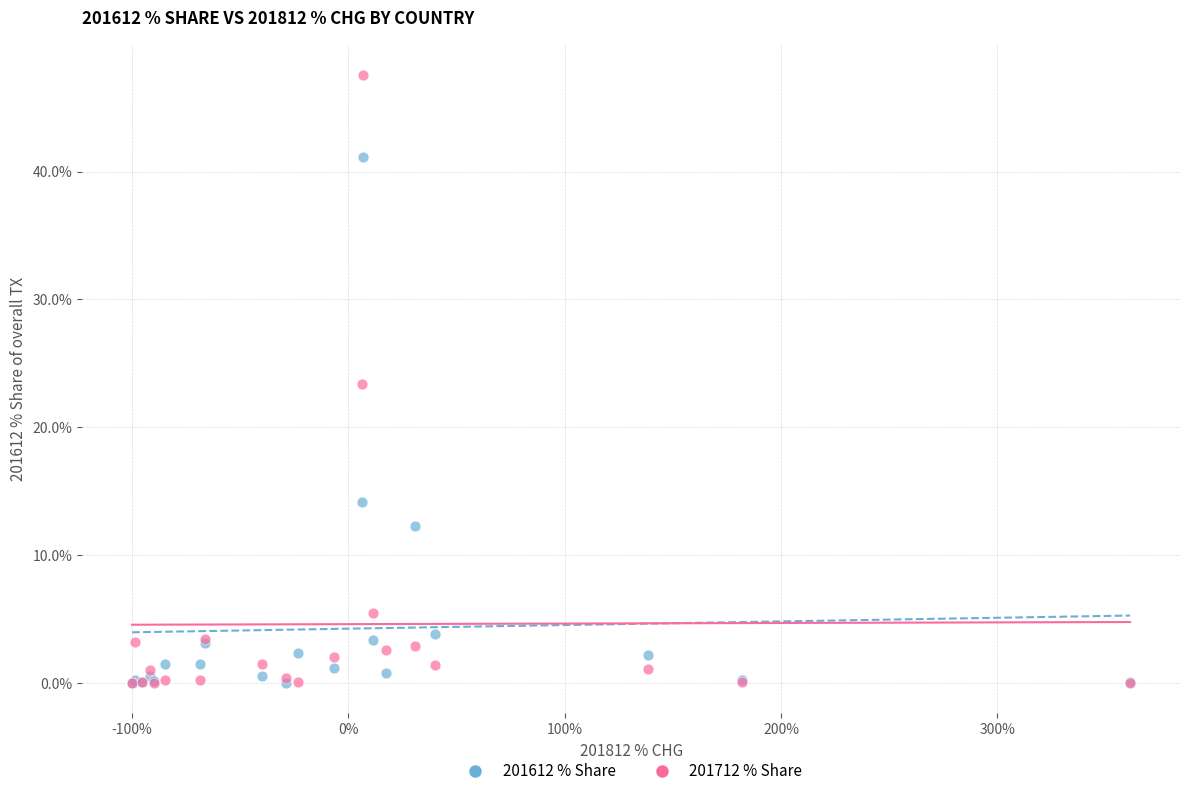

In the 201612 % Share series, what Y value is closest to 20?

14.1